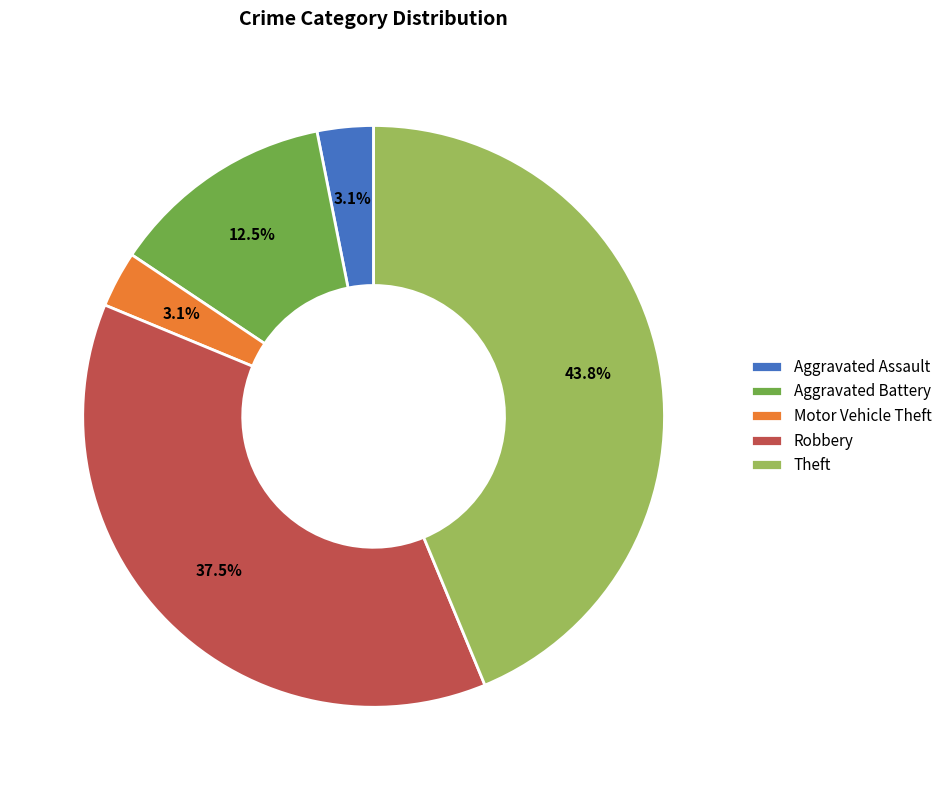

Which has a higher value, Robbery or Aggravated Assault?

Robbery